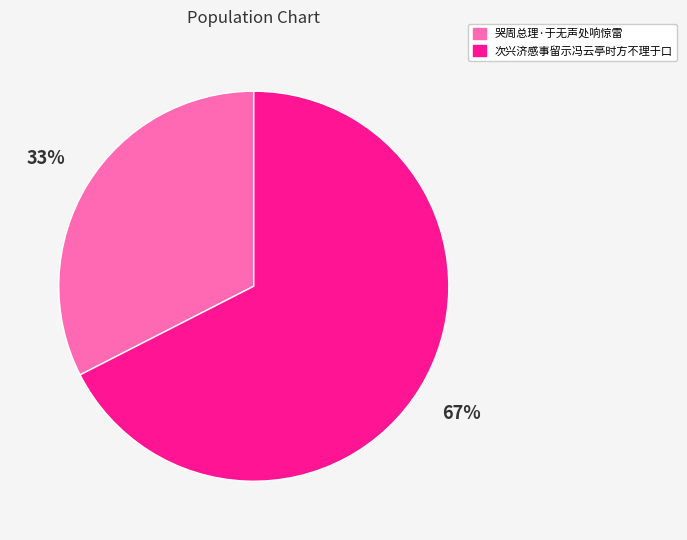

Which slice is the smallest?

哭周总理·于无声处响惊雷